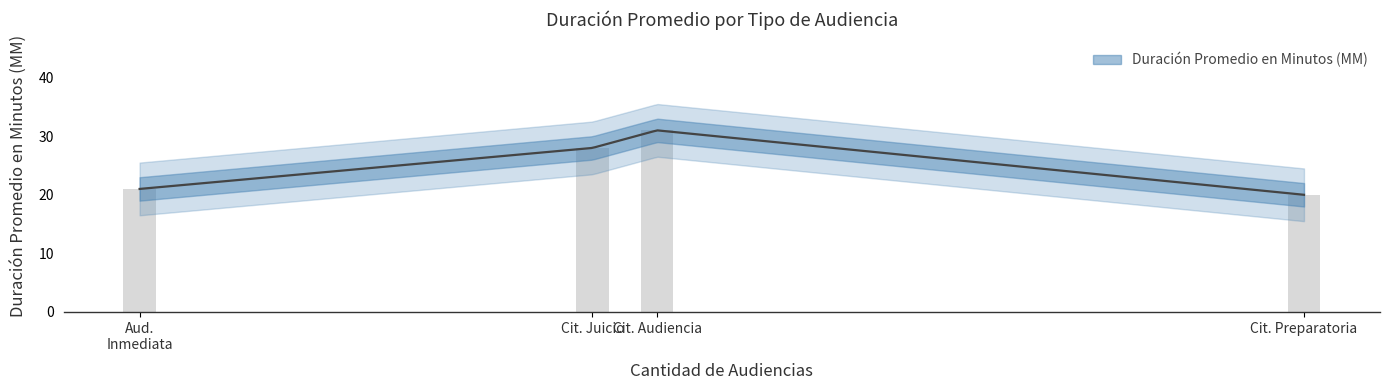

Is it true that the value at Aud. Inmediata is 38?

False